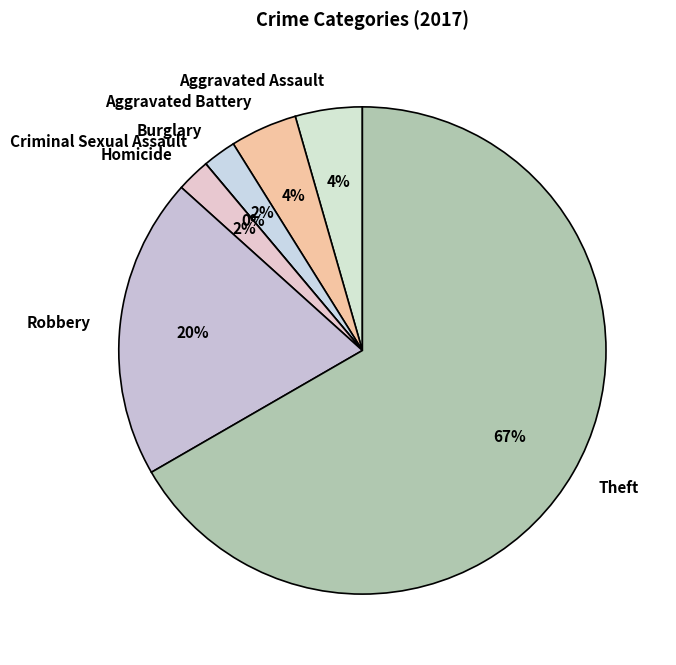

Between Aggravated Assault and Burglary, which is larger?

Aggravated Assault